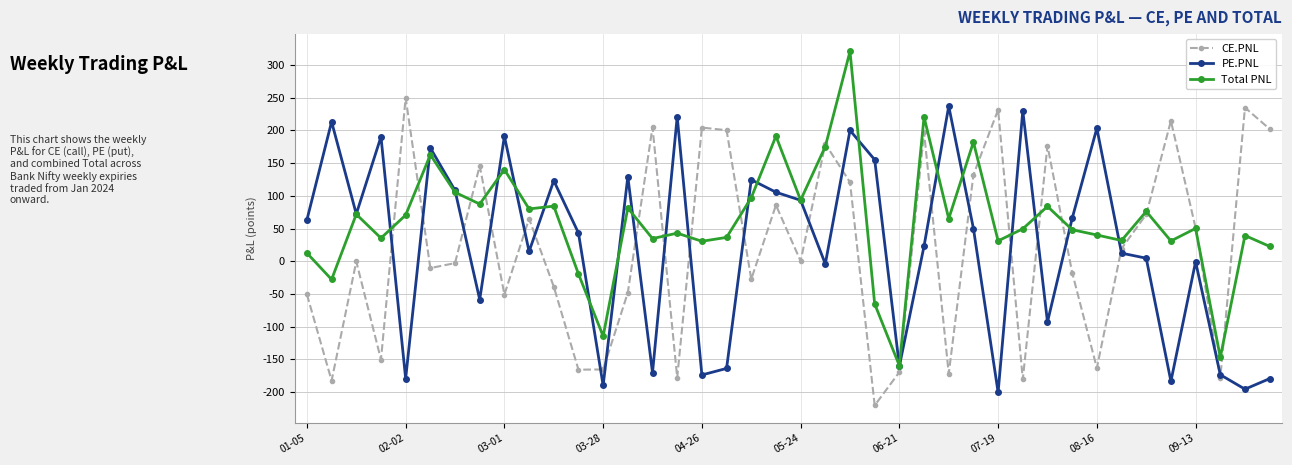

What is the value of the Total PNL point at the 39th from the left?

39.4